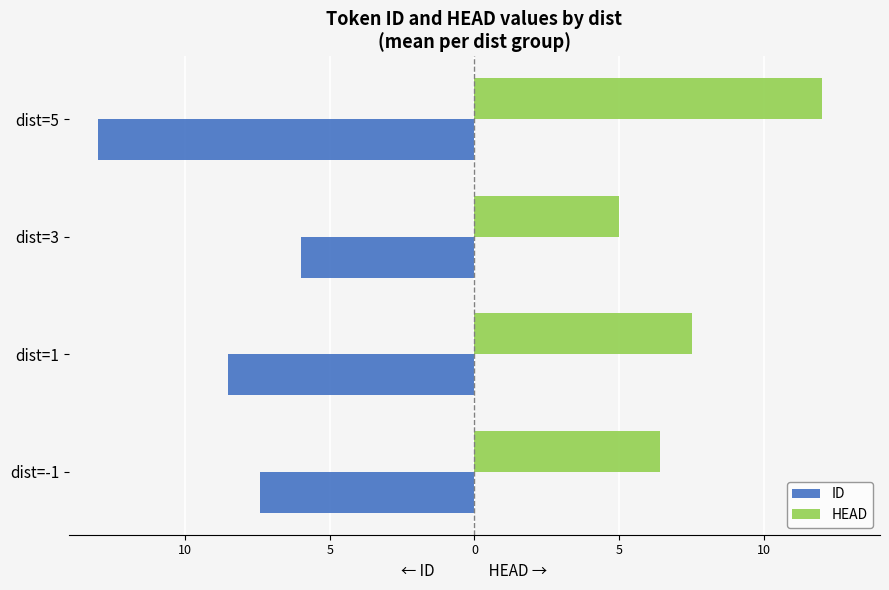

What is the value of the HEAD bar at the 4th from the left?

12.0